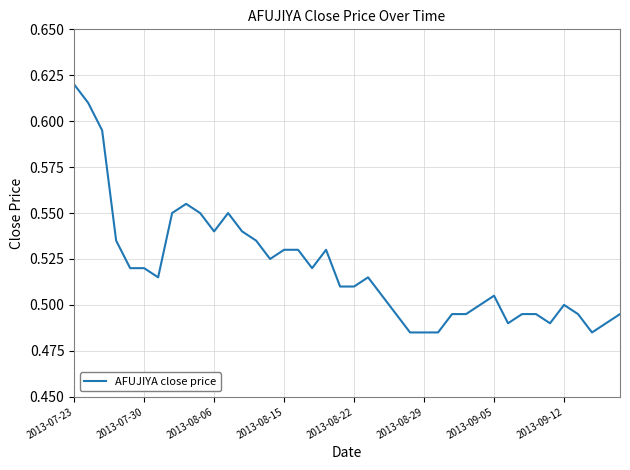

Which label corresponds to the largest value in the chart?

2013-07-23